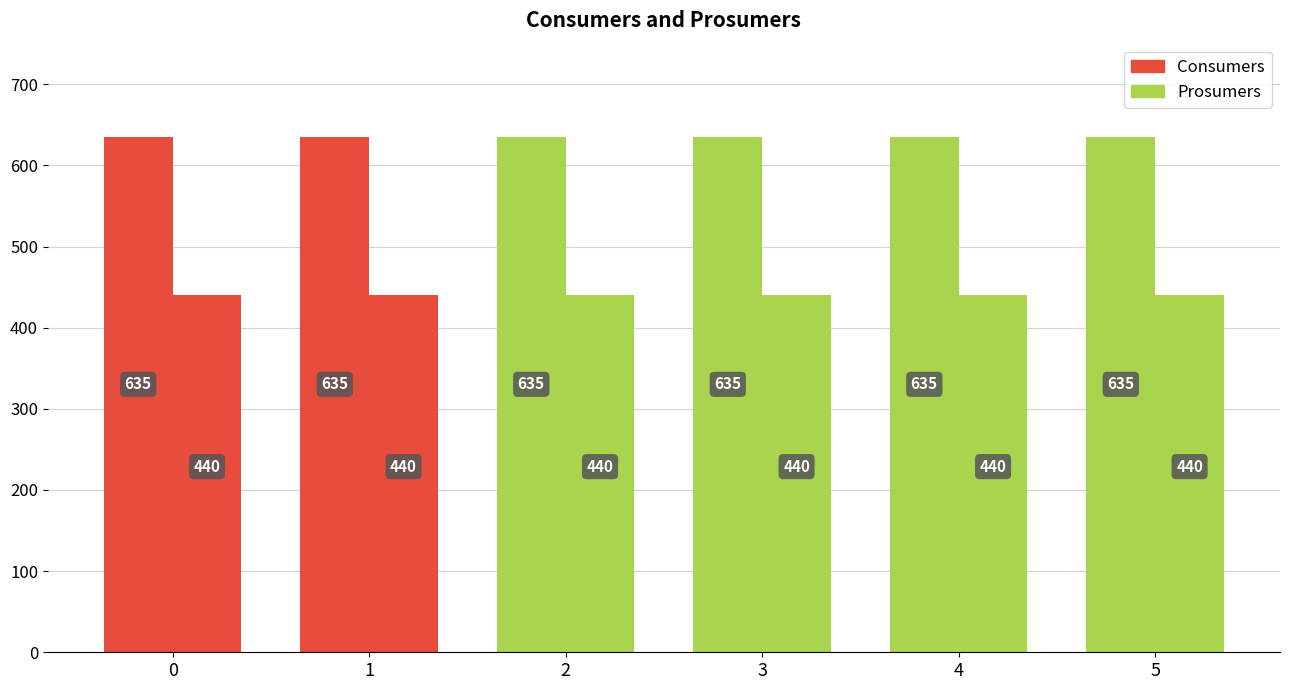

Is the value of Prosumers at 3 greater than the value of Consumers at 0?

No